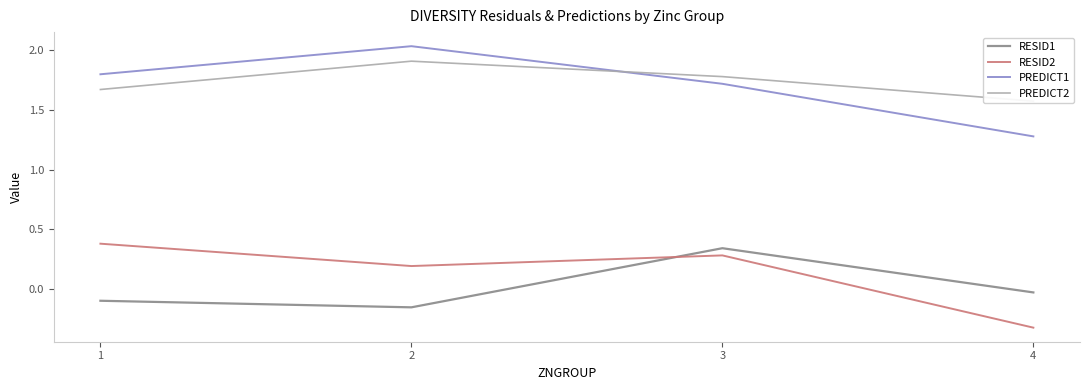

Which series has the widest spread of values?

PREDICT1